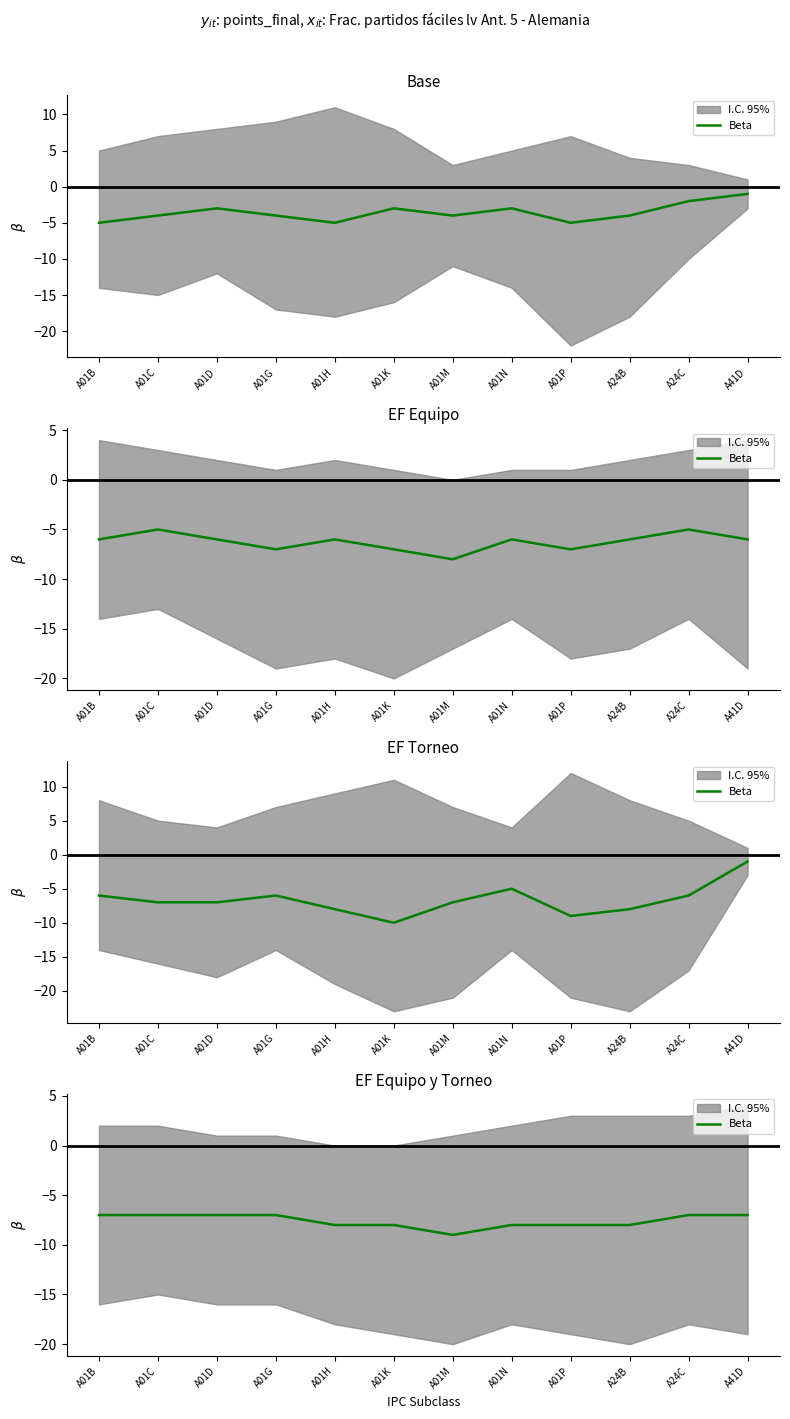

True or false: the data shows -14 at A01H.

False